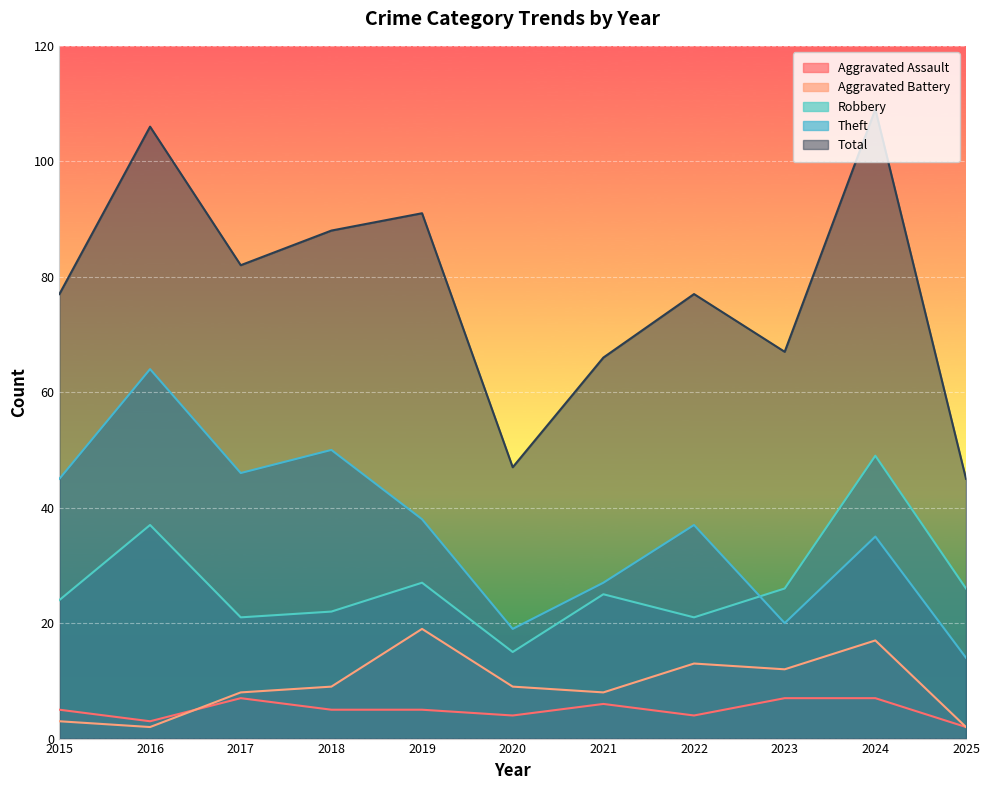

Reading left to right, transcribe all the data shown in this chart.

Aggravated Assault: 5	3	7	5	5	4	6	4	7	7	2
Aggravated Battery: 3	2	8	9	19	9	8	13	12	17	2
Robbery: 24	37	21	22	27	15	25	21	26	49	26
Theft: 45	64	46	50	38	19	27	37	20	35	14
Total: 77	106	82	88	91	47	66	77	67	109	45